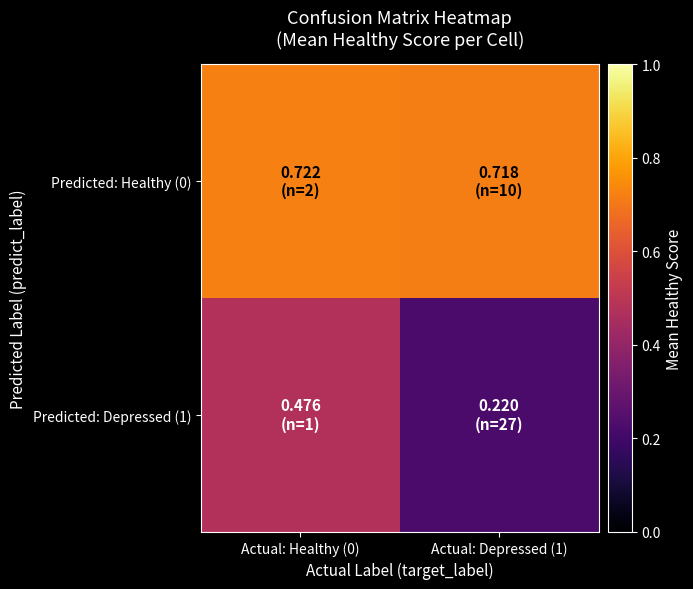

Rank the series by their average value, from lowest to highest.

Predicted: Depressed (1), Predicted: Healthy (0)